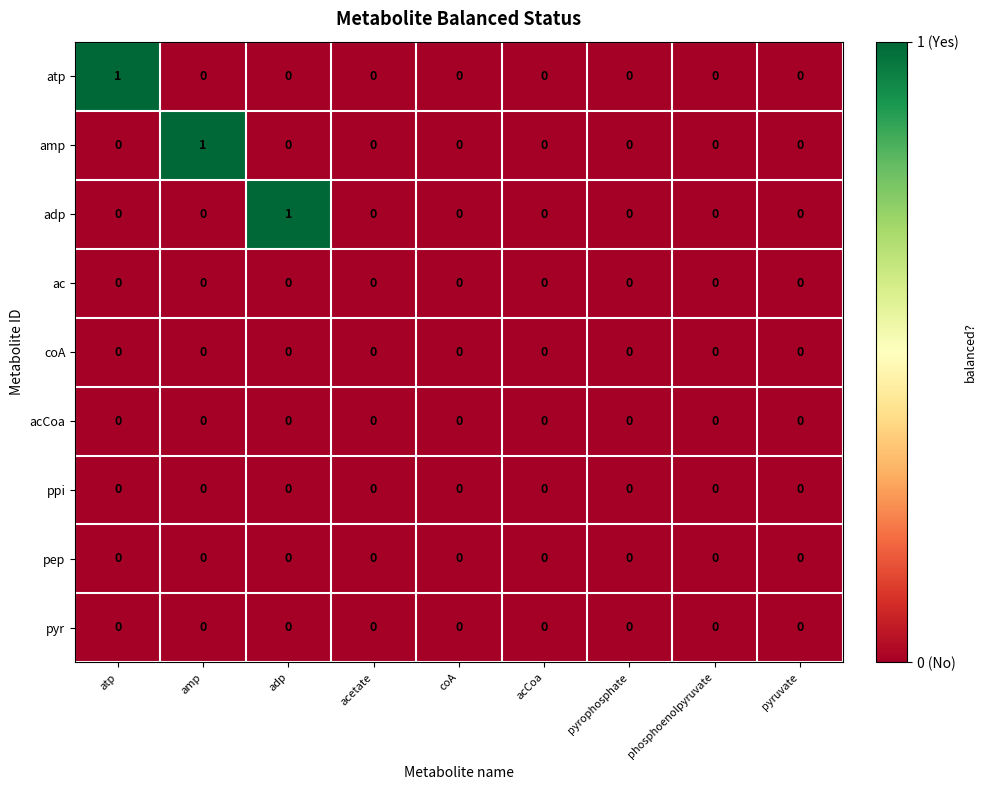

The pep series shows 0 at pyruvate. True or false?

True